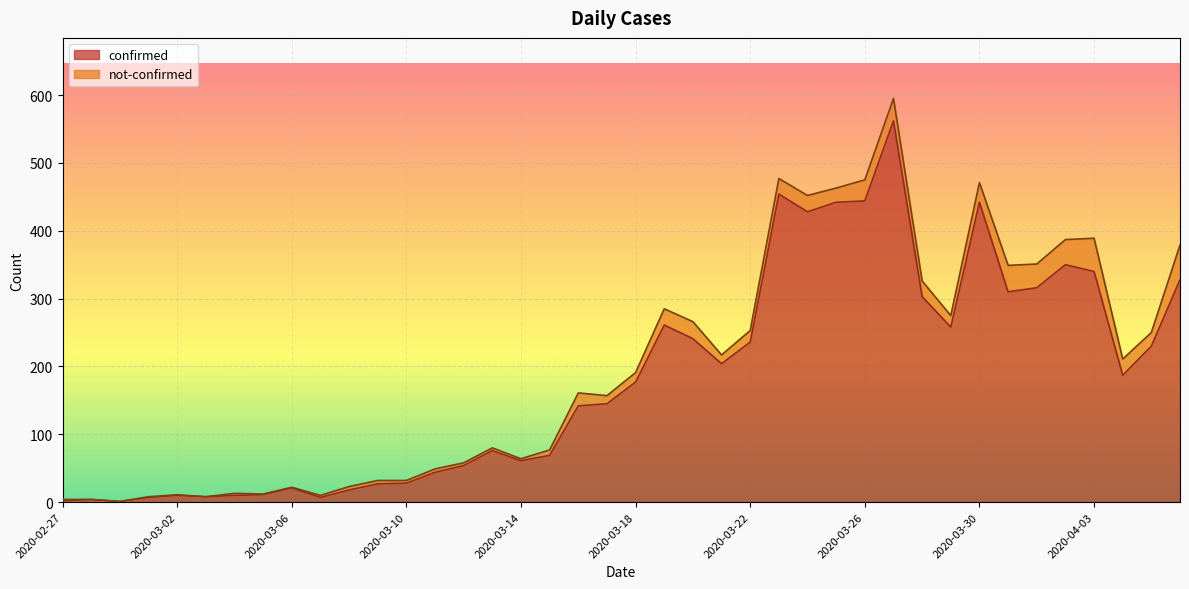

What is the greatest value displayed?

562